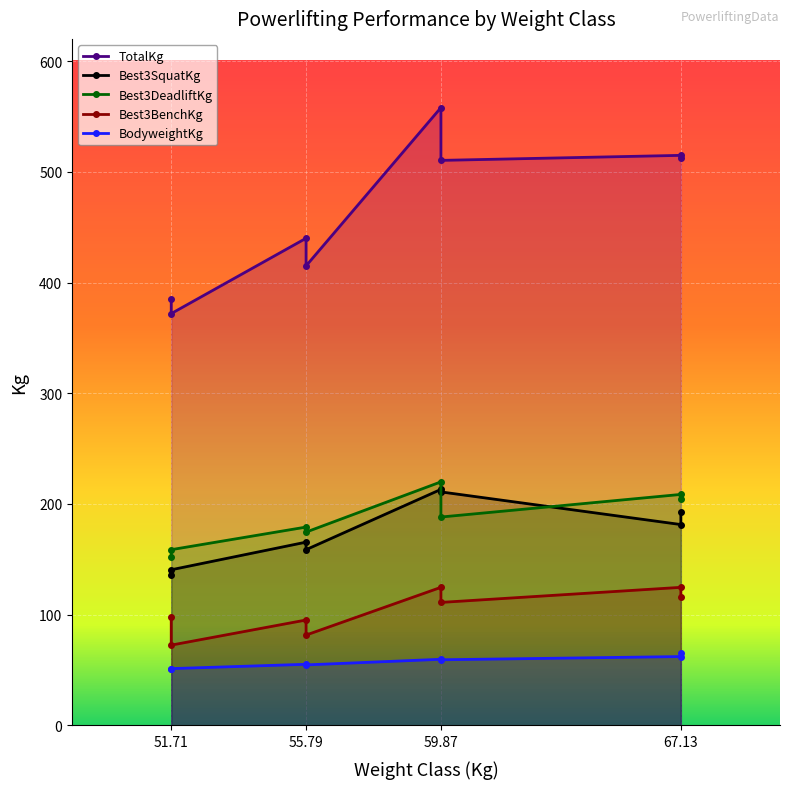

The value of TotalKg at 55.79 is 588.4. True or false?

False